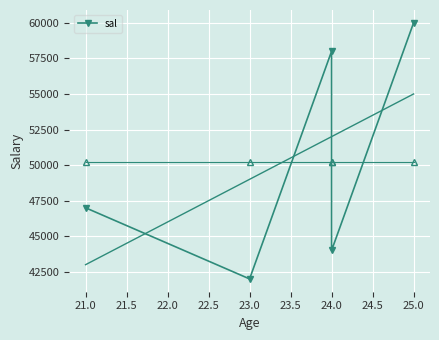

Reading left to right, extract all data points from this chart.

47000	42000	58000	44000	60000